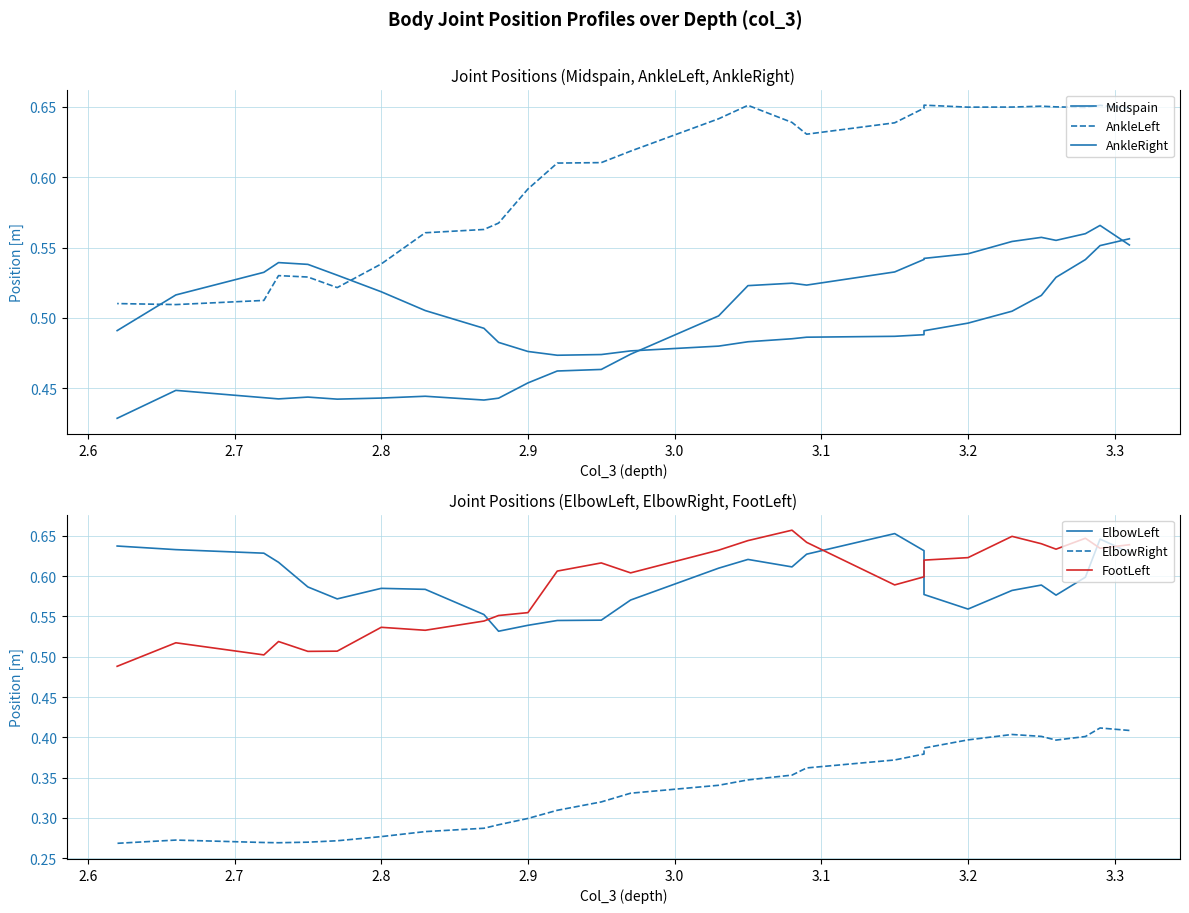

List the series in order of their peak value, highest first.

FootLeft, ElbowLeft, AnkleLeft, Midspain, AnkleRight, ElbowRight